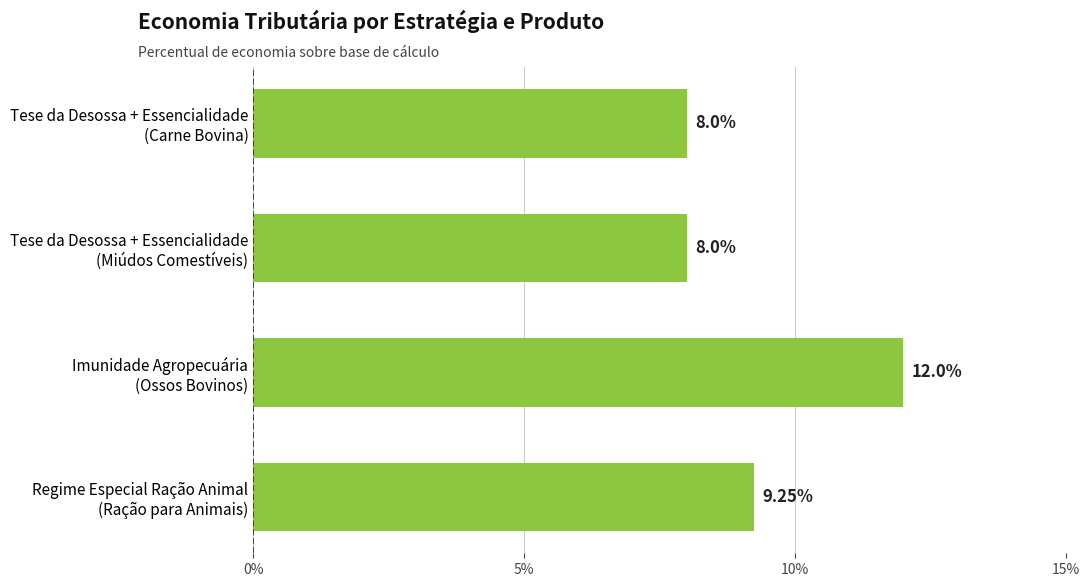

How many bars are there in total?

4